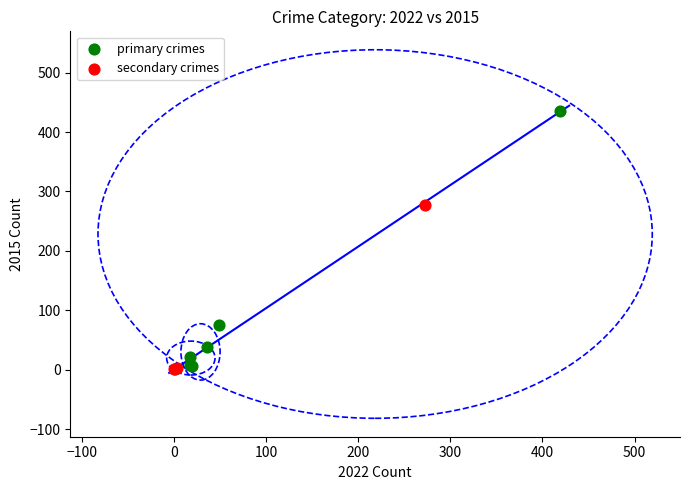

Which series has the largest Y range (max minus min)?

primary crimes